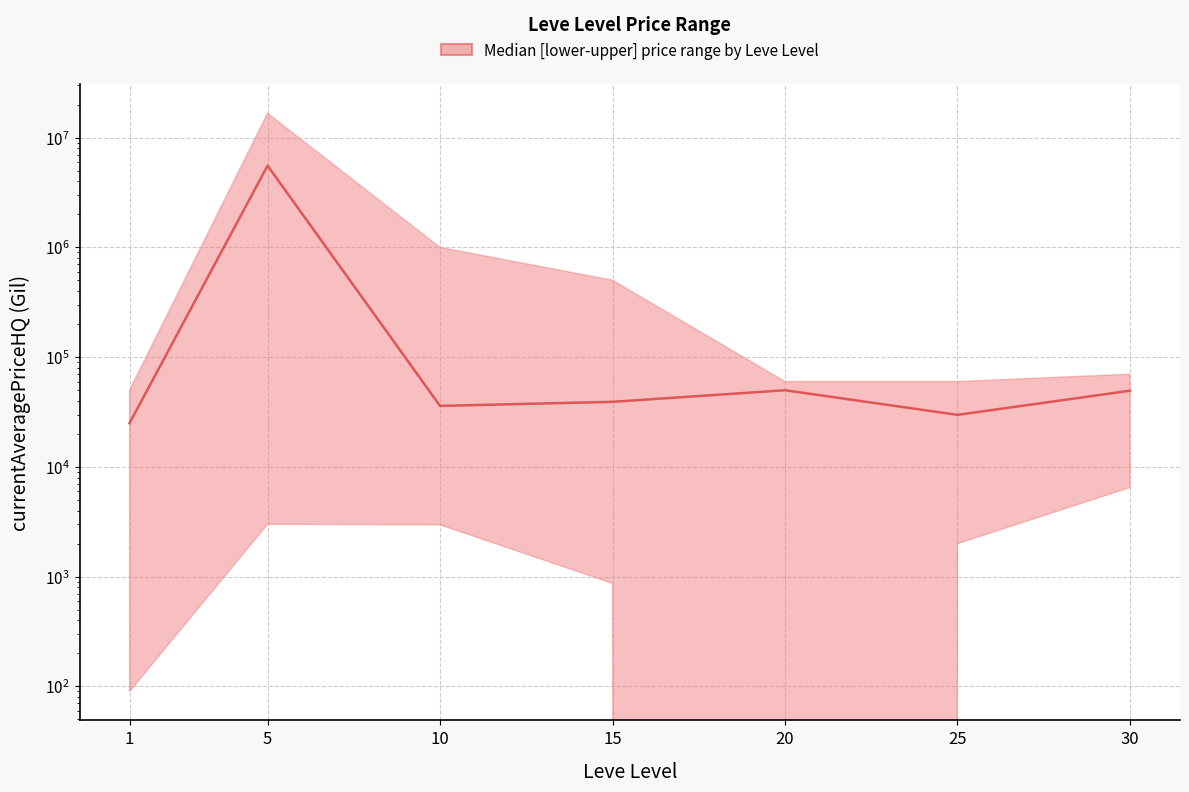

True or false: there are more than 2 points higher than both neighbors.

False